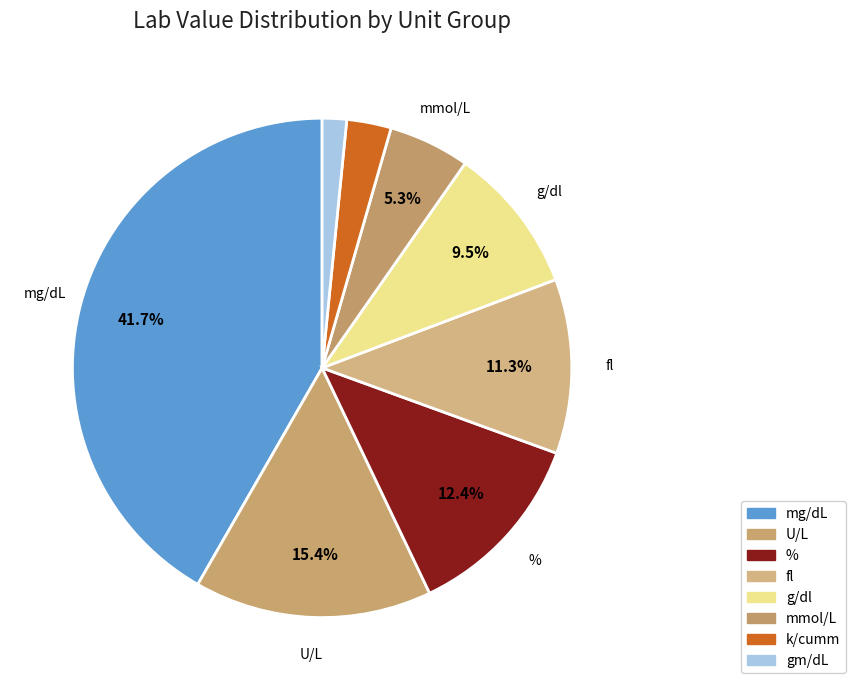

To the nearest percent, what is the difference between the largest and smallest slice percentages?

40%